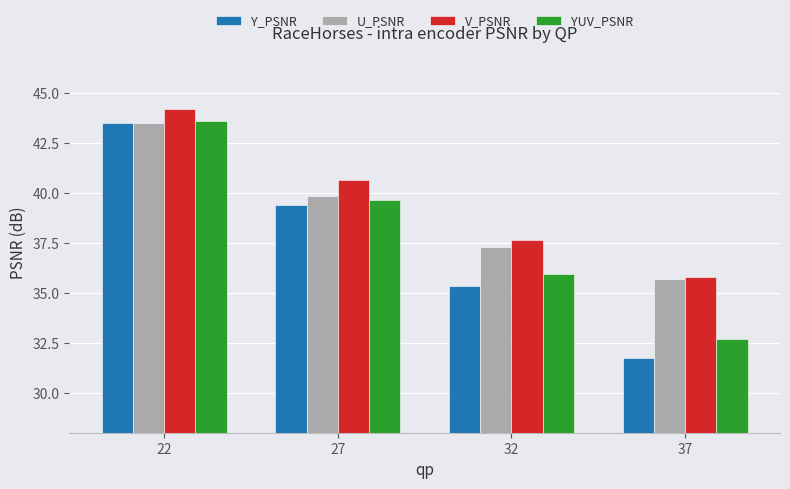

What is the greatest value displayed?

44.2